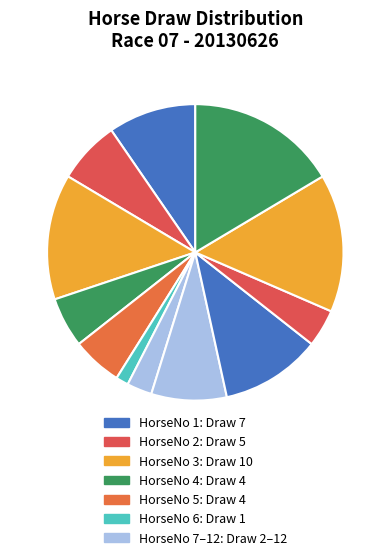

How many segments does this pie chart have?

12